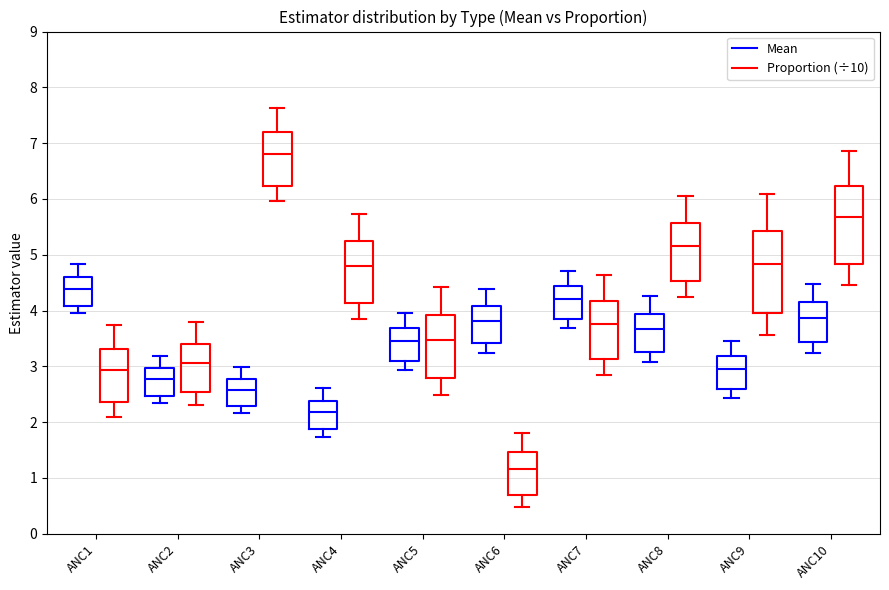

Which box has the highest median line?

ANC3 (Proportion (÷10))